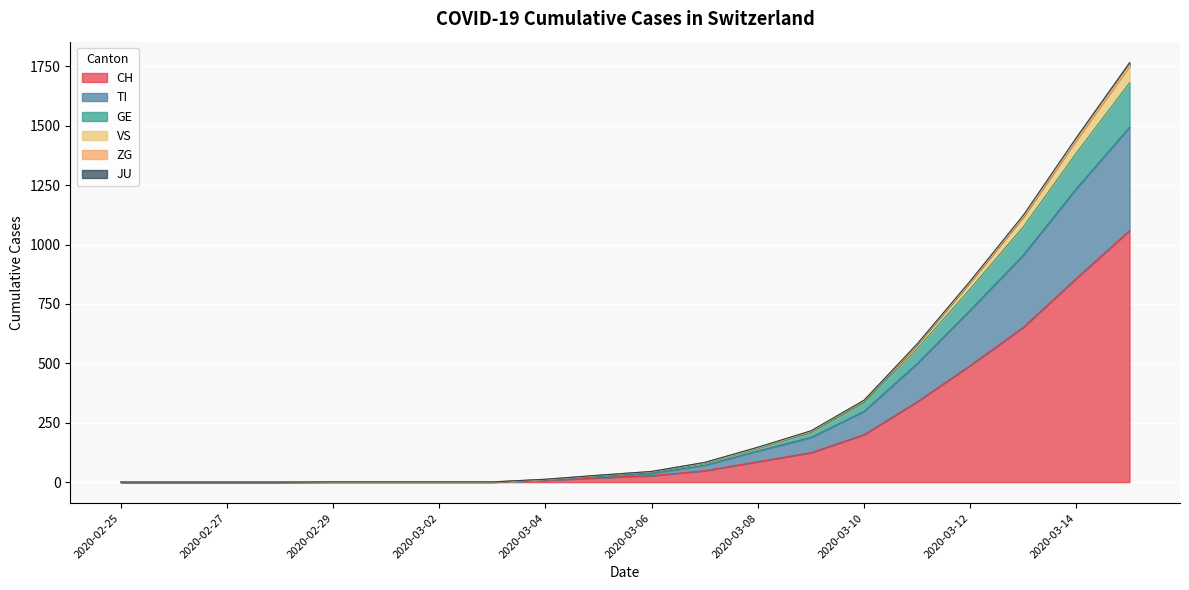

True or false: JU has more than 2 points higher than both neighbors.

False